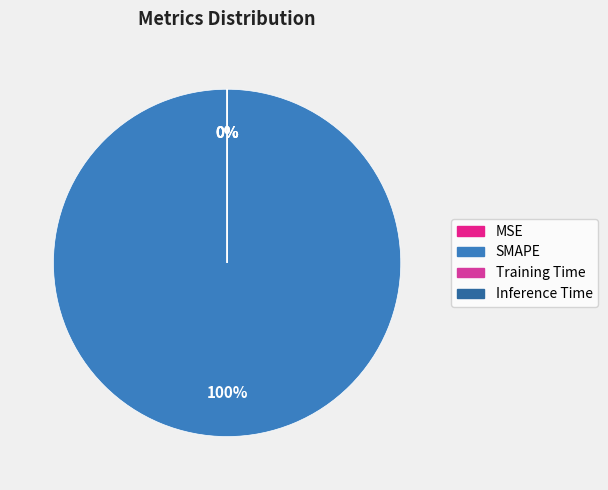

Which category has the biggest portion of the pie?

SMAPE